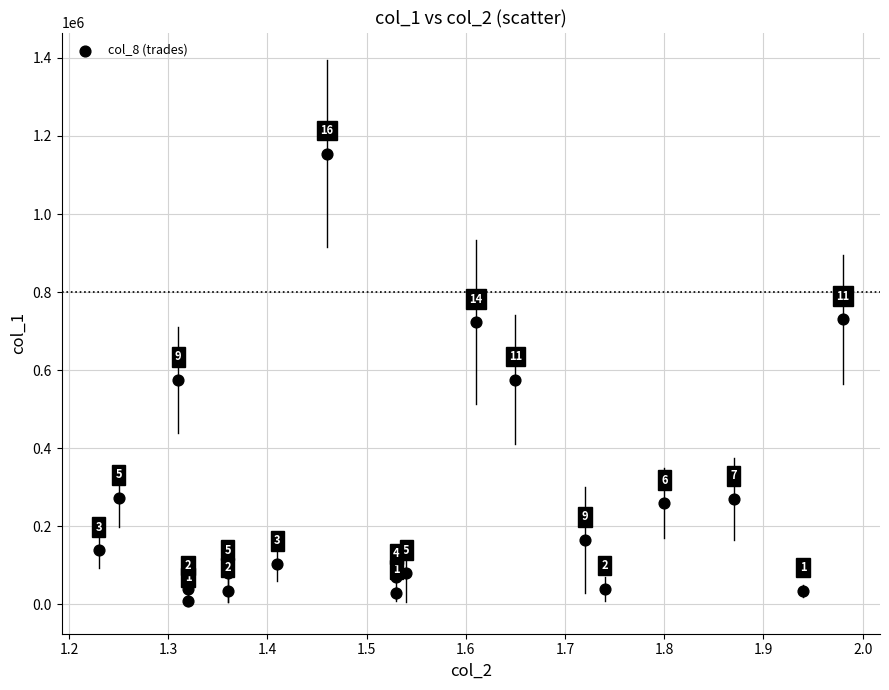

What is the range of Y values (max minus min)?

1145000